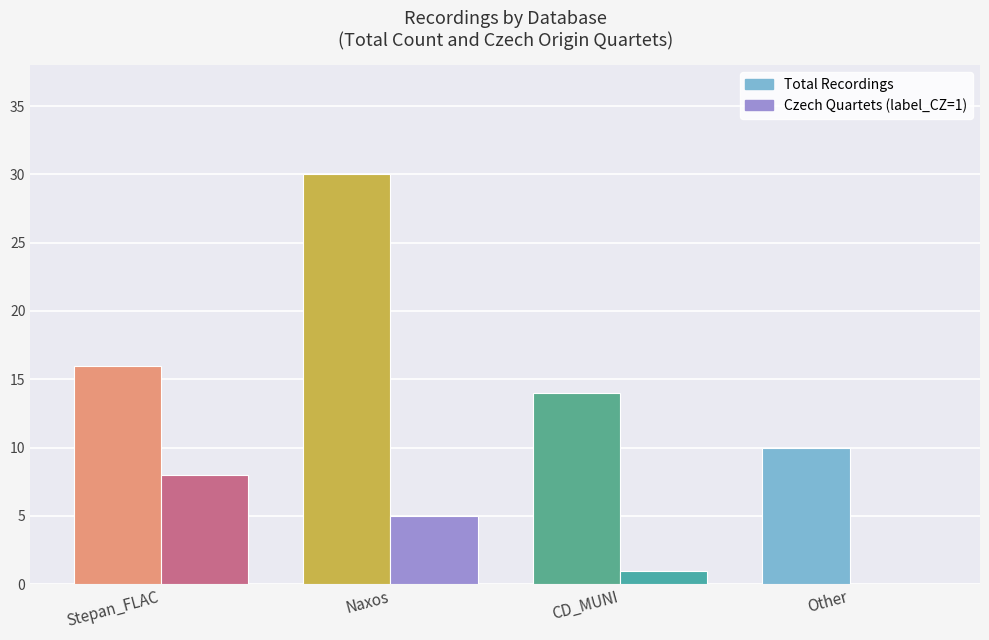

How many series are shown in this chart?

2